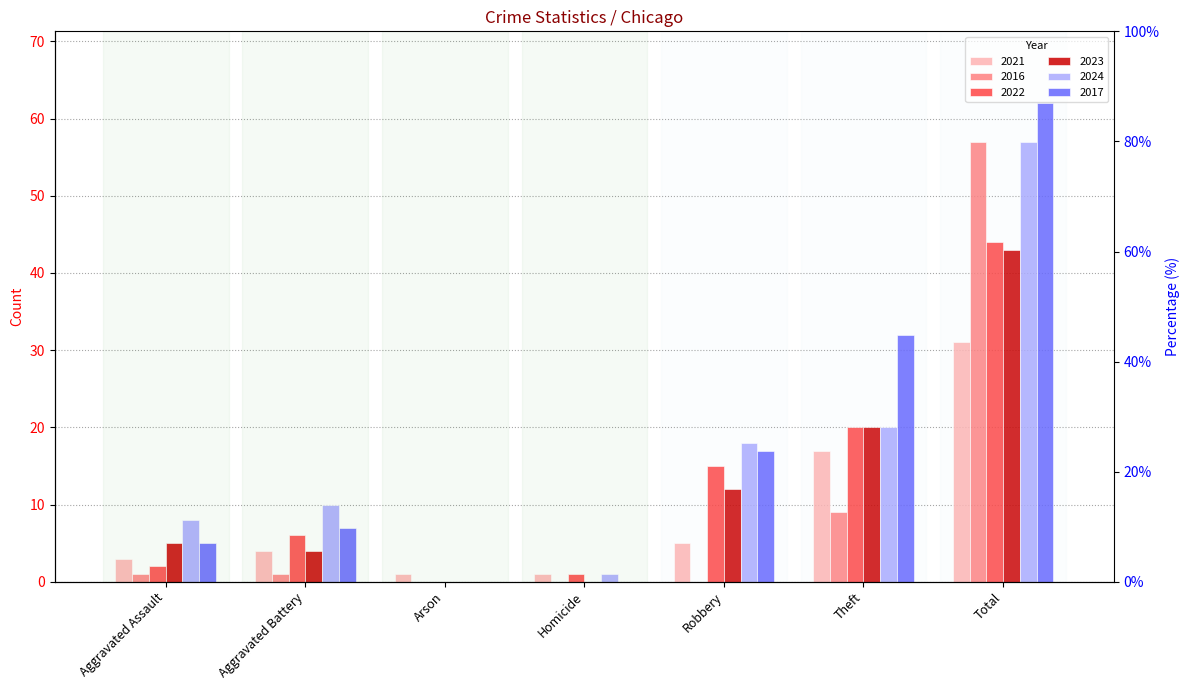

The value of 2017 at Arson is 0. True or false?

True